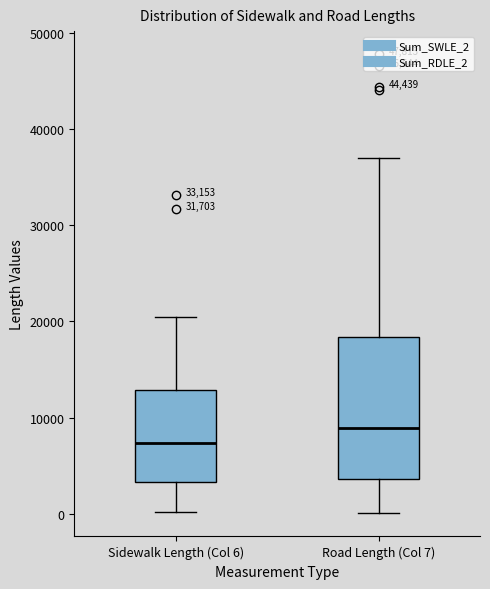

Reading left to right, transcribe this box plot: for each box, give where its median line is, the range the box spans, and where its two whiskers end, as read against the y-axis. The values are not printed on the chart, so give them approximately, as read against the axis.

Sidewalk Length (Col 6): median 7000, box 3000 to 13000, whiskers 0 to 20000
Road Length (Col 7): median 9000, box 4000 to 18000, whiskers 0 to 37000